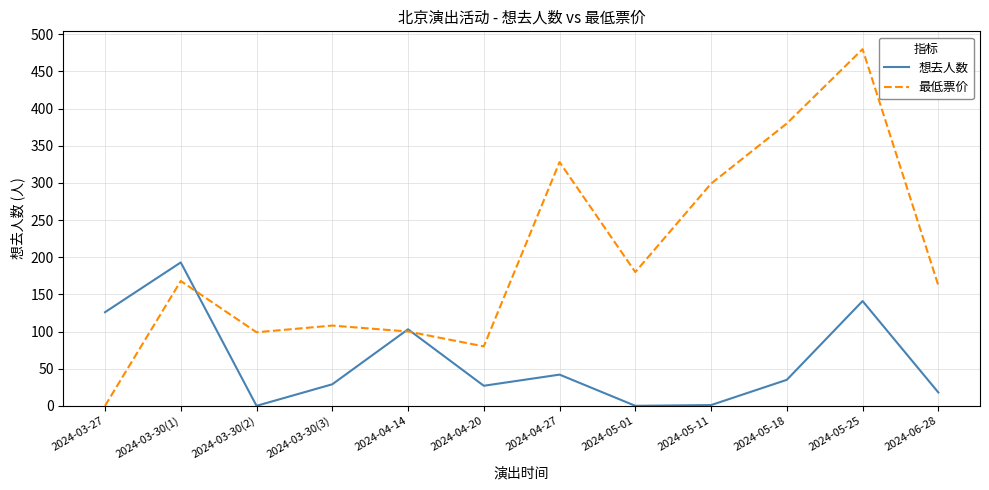

True or false: 想去人数 and 最低票价 intersect in this chart.

True